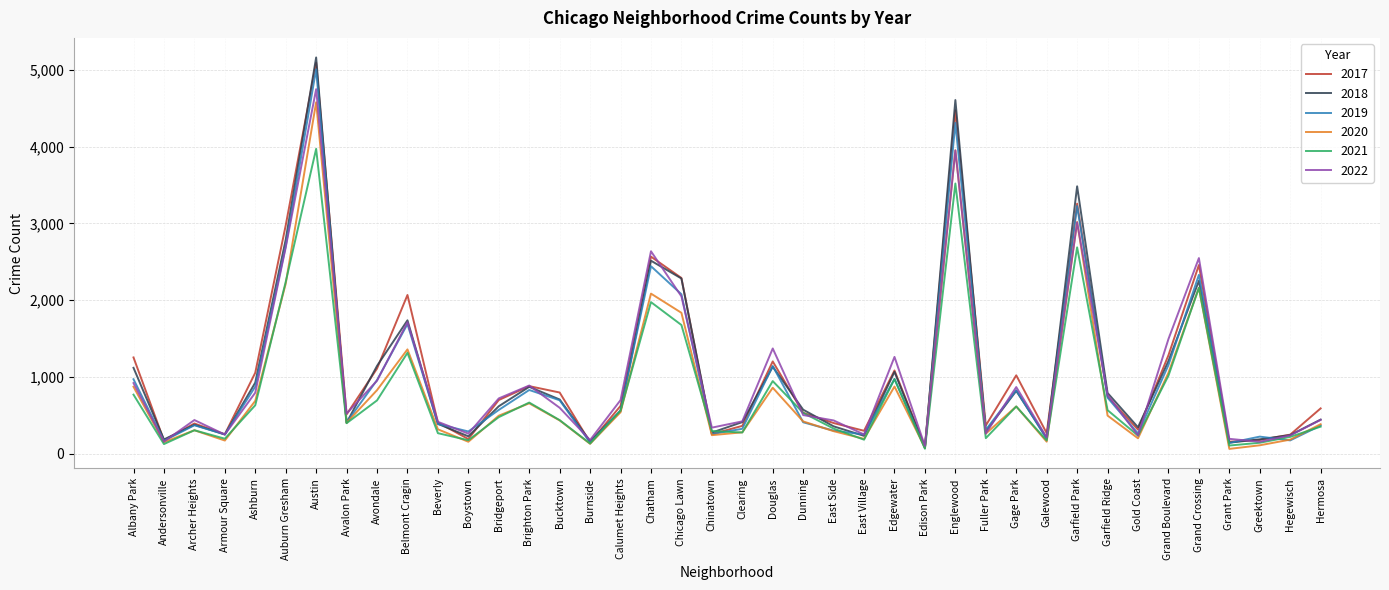

What is the difference between the highest and lowest values at Archer Heights?

133